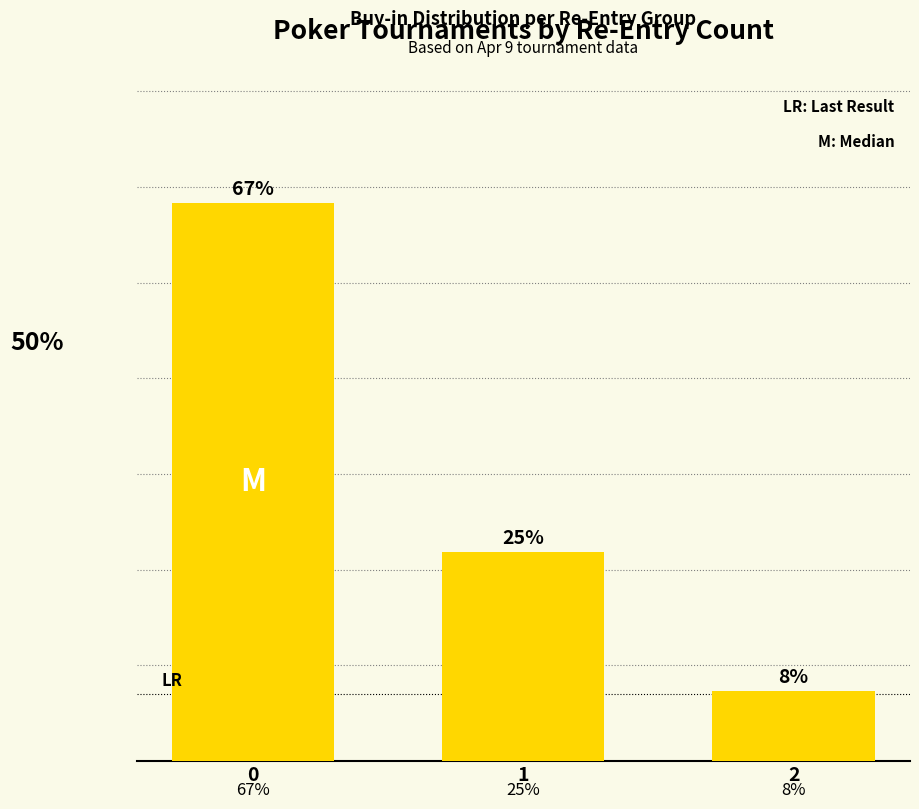

Rank the categories by value from highest to lowest.

0, 1, 2